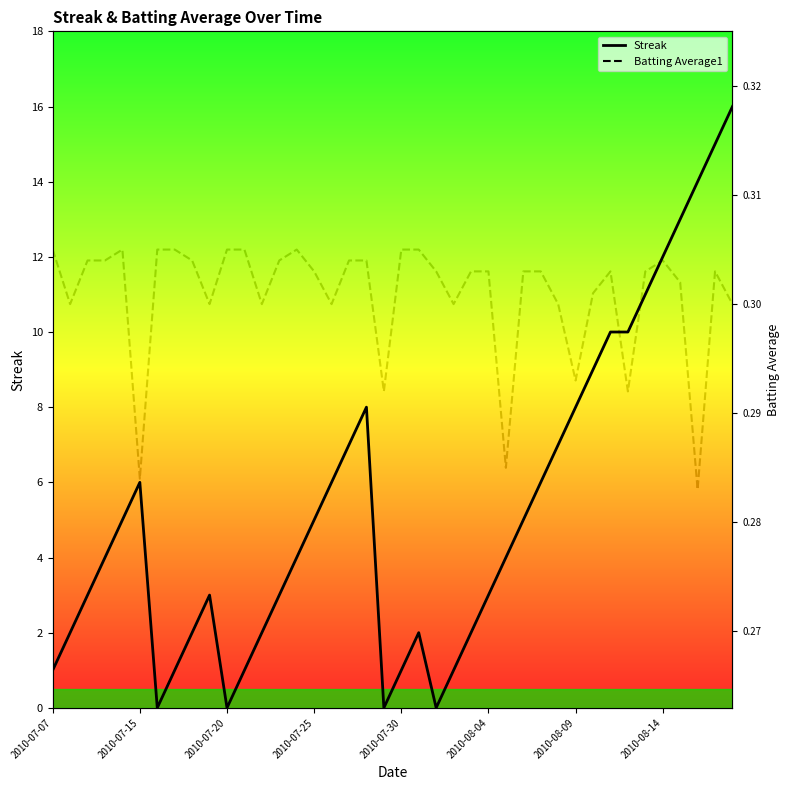

Rank the series by their average value, from lowest to highest.

Batting Average1, Streak